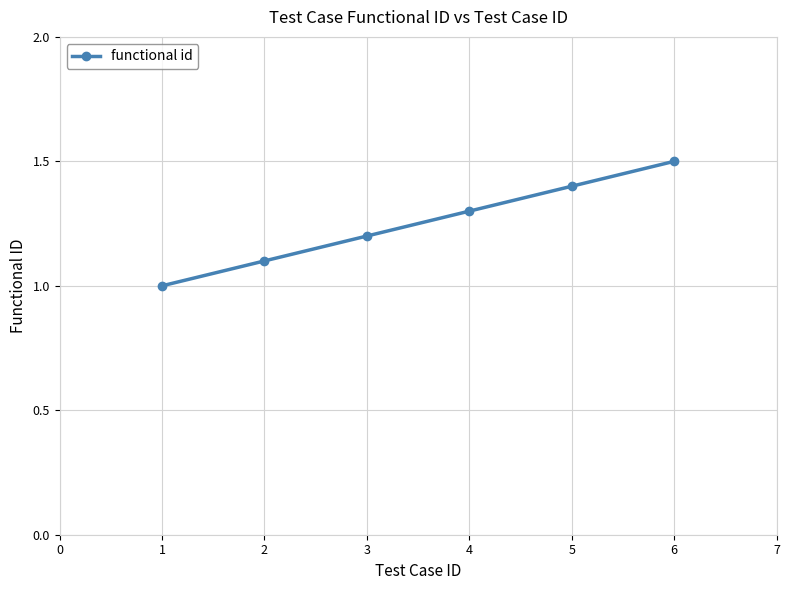

How many lines are shown in the chart?

1